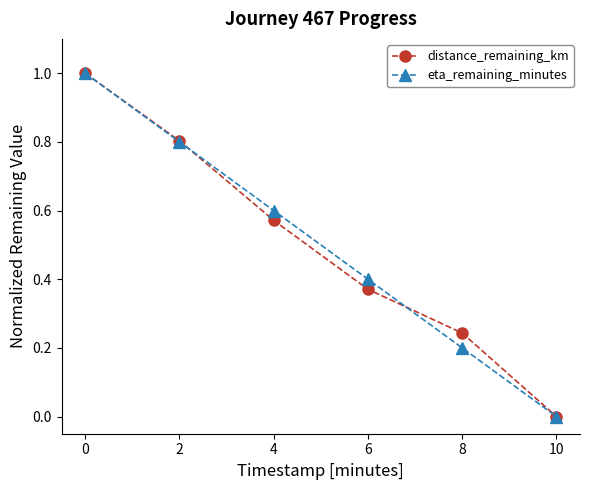

Does the chart display data point markers on the line(s)?

Yes